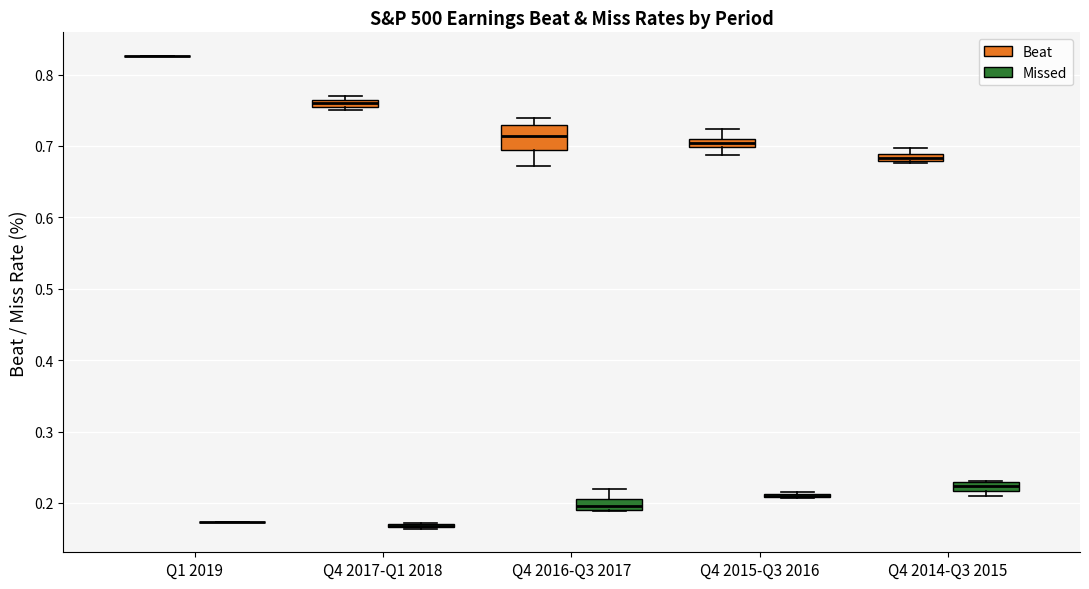

Which box is the tallest, from its lower edge to its upper edge?

Q4 2016-Q3 2017 (Beat)